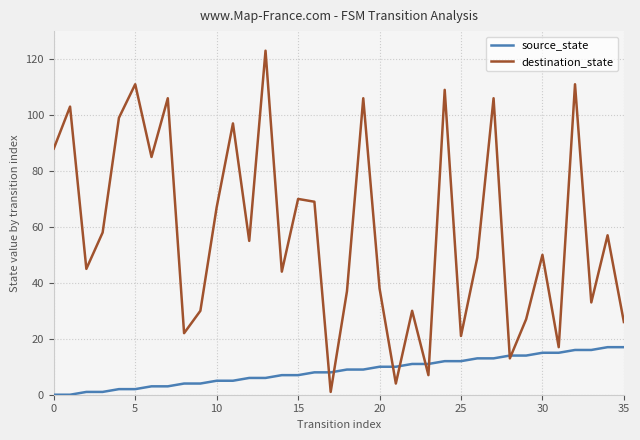

What is the maximum value shown in the chart?

123